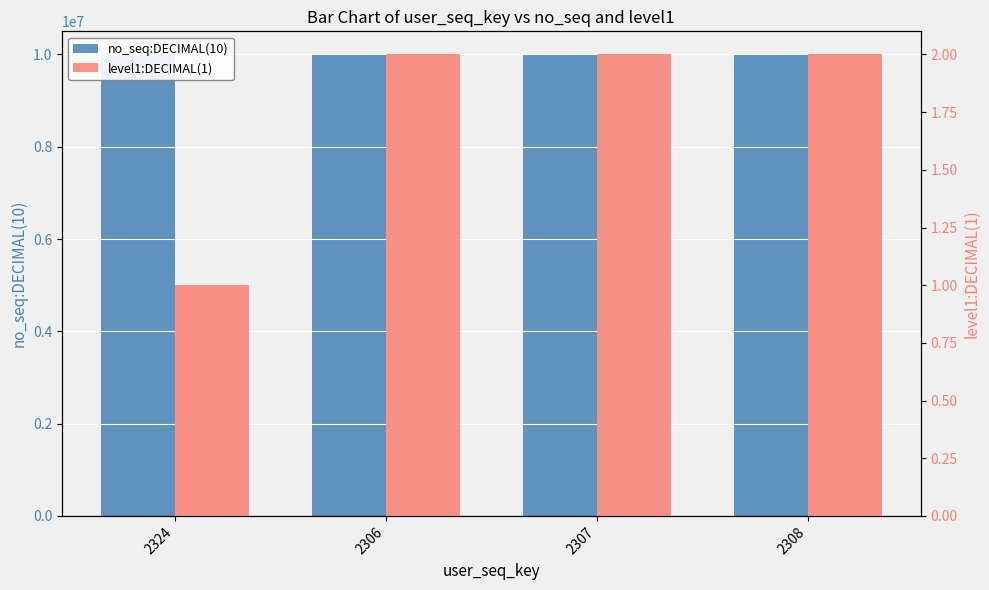

Is the value of no_seq:DECIMAL(10) at 2308 greater than the value of level1:DECIMAL(1) at 2308?

Yes